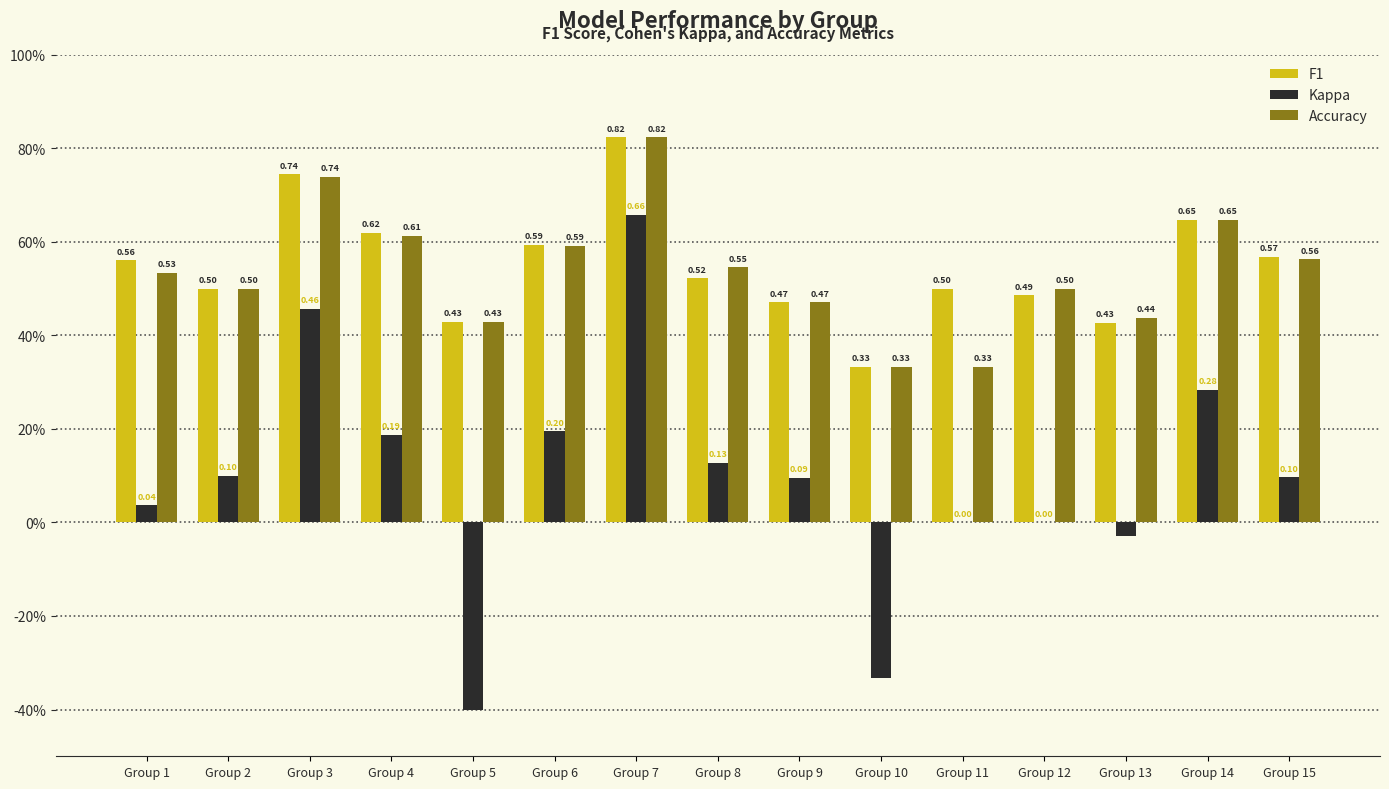

What is the value of the Accuracy bar at the 5th from the left?

0.4